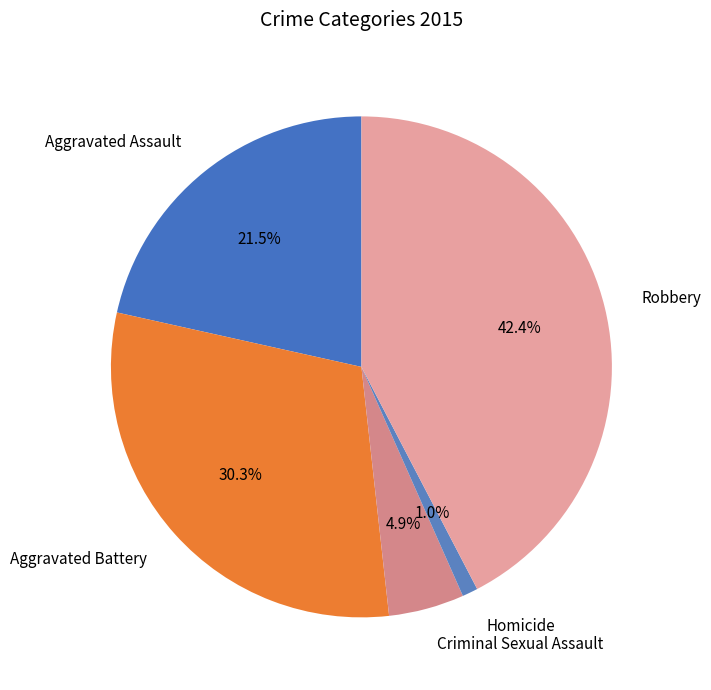

To the nearest percent, what portion does Homicide represent?

1%